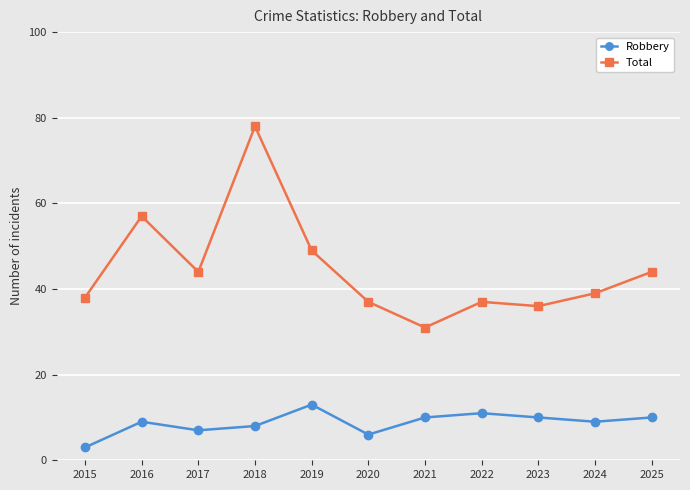

Reading left to right, list all the values displayed in this chart.

Robbery: 2015=3	2016=9	2017=7	2018=8	2019=13	2020=6	2021=10	2022=11	2023=10	2024=9	2025=10
Total: 2015=38	2016=57	2017=44	2018=78	2019=49	2020=37	2021=31	2022=37	2023=36	2024=39	2025=44